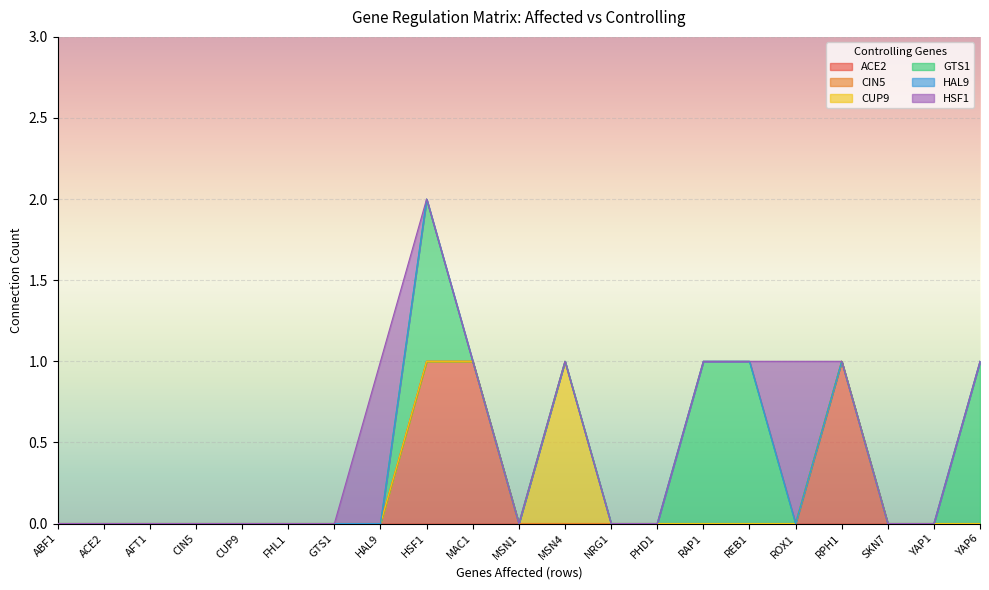

Between MSN4 and YAP6, which is larger?

MSN4